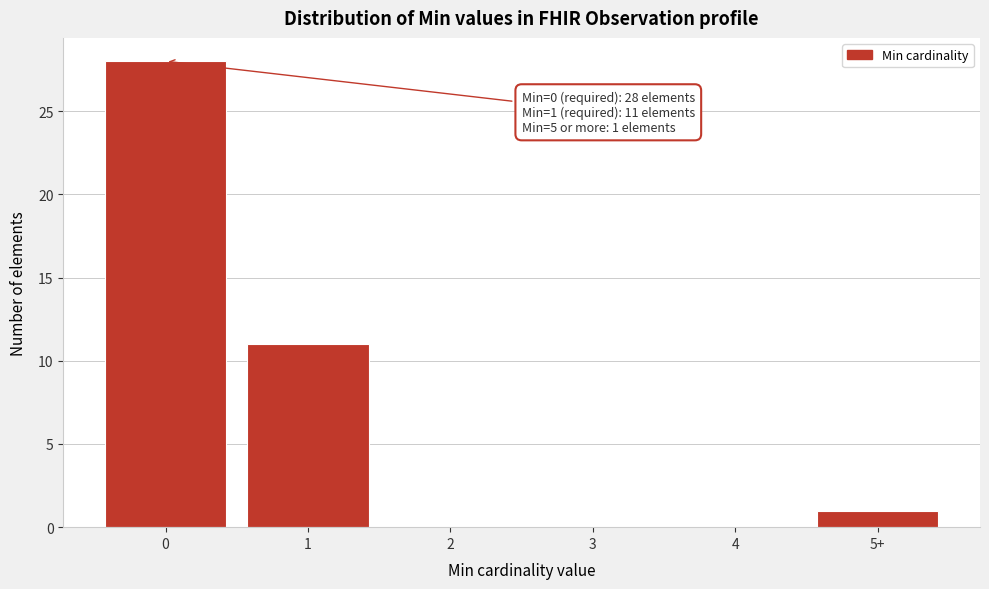

Reading left to right, list all the values displayed in this chart.

0=28	1=11	2=0	3=0	4=0	5+=1